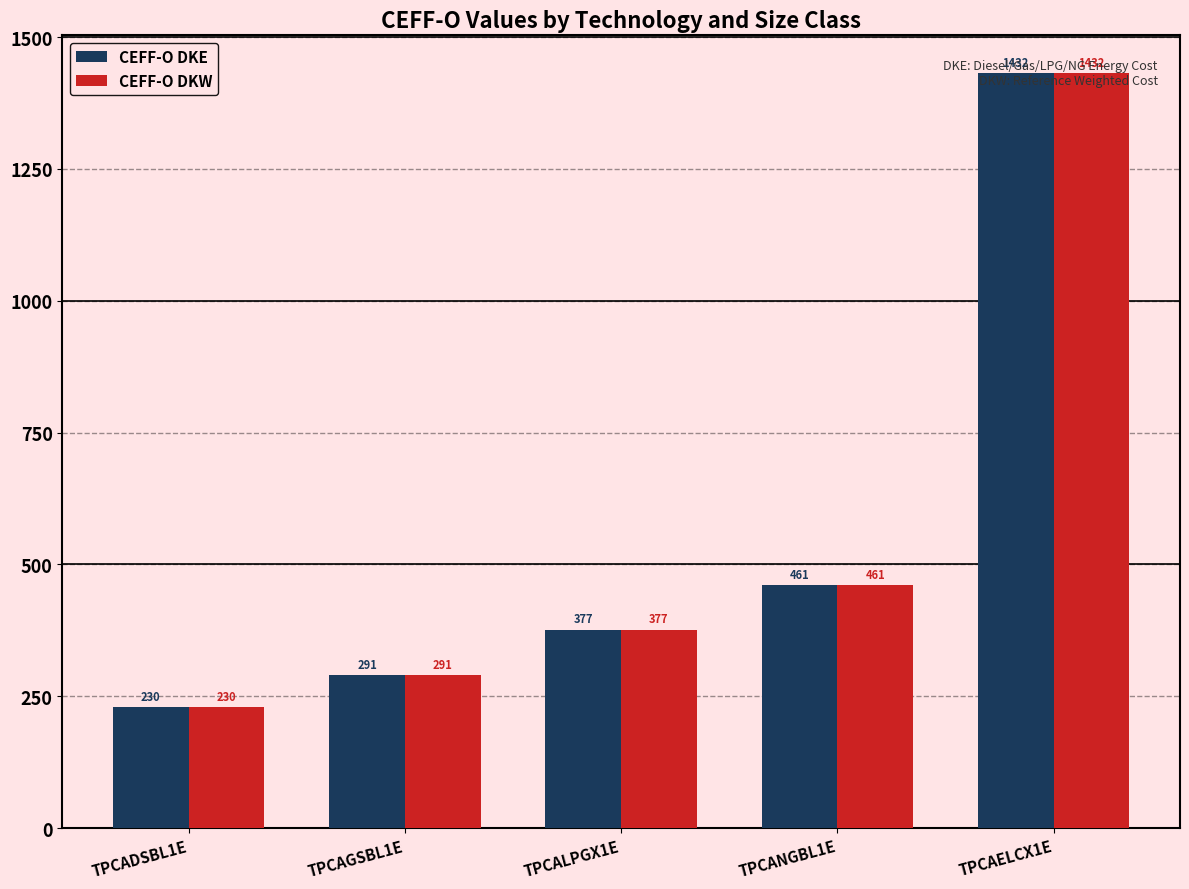

List the labels in order of CEFF-O DKW value, smallest first.

TPCADSBL1E, TPCAGSBL1E, TPCALPGX1E, TPCANGBL1E, TPCAELCX1E